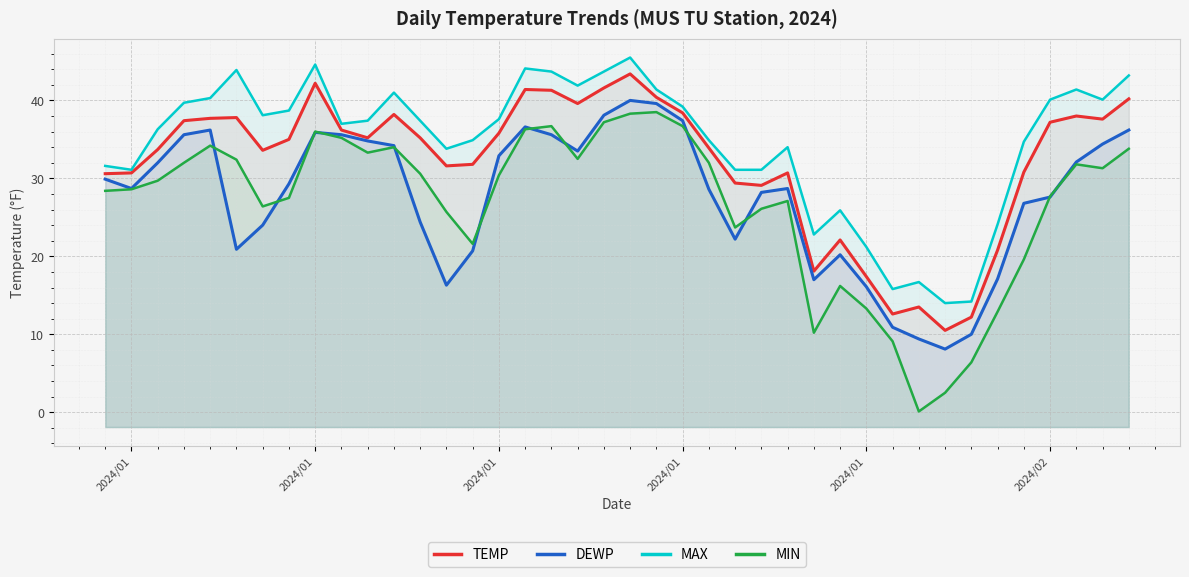

True or false: DEWP has more than 0 interior local peaks.

True